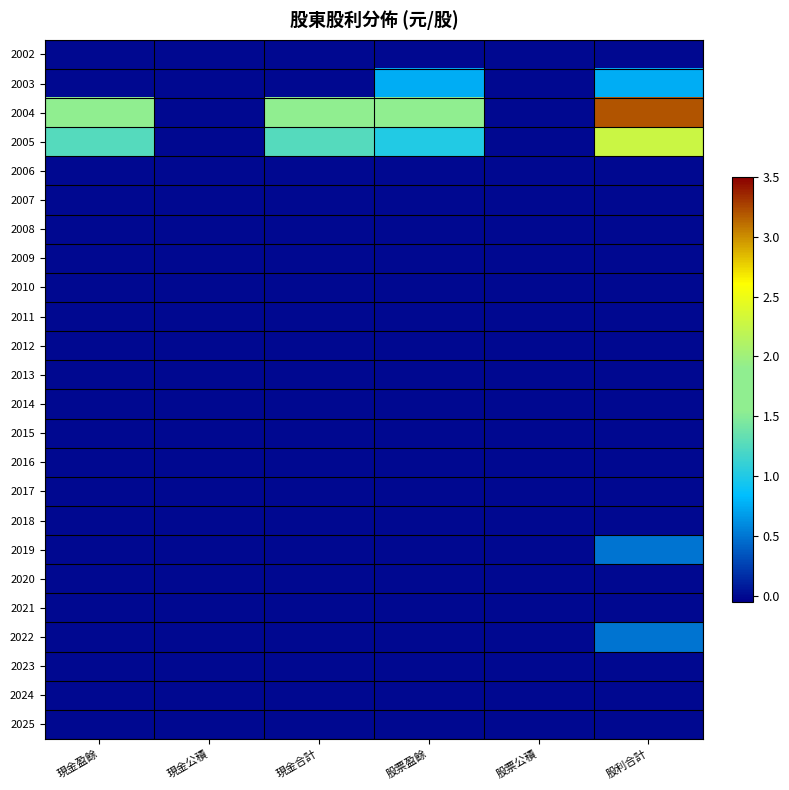

At which category is the sum across all series the highest?

股利合計